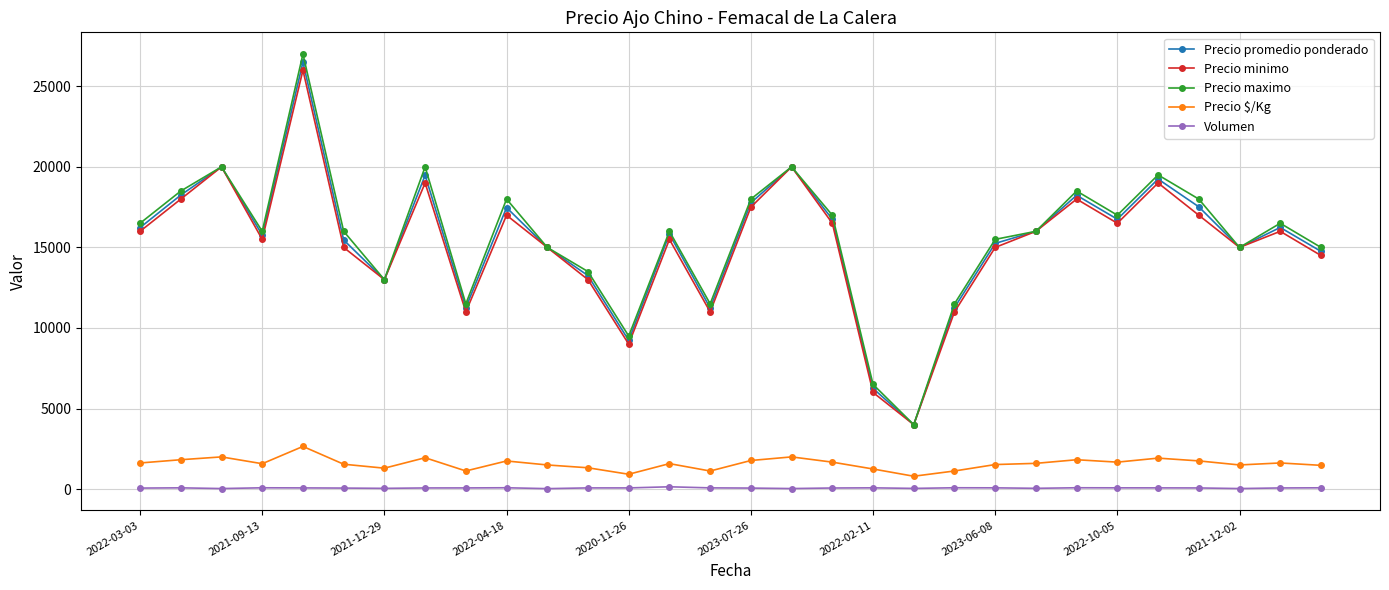

Which series has the largest range (max minus min)?

Precio maximo